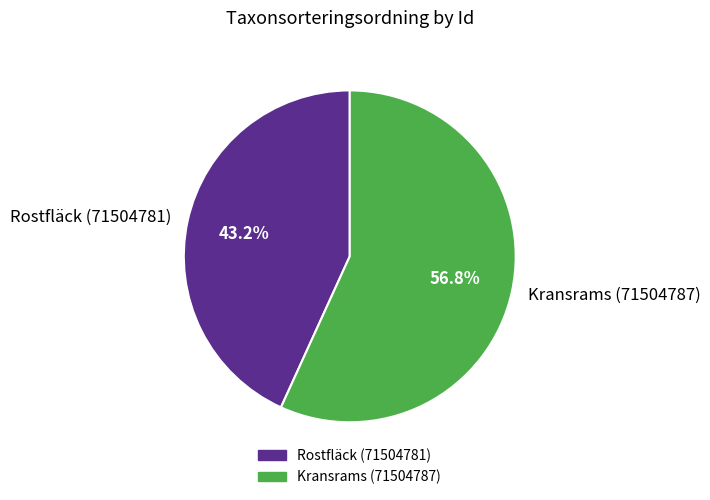

Which category accounts for the majority?

Kransrams (71504787)